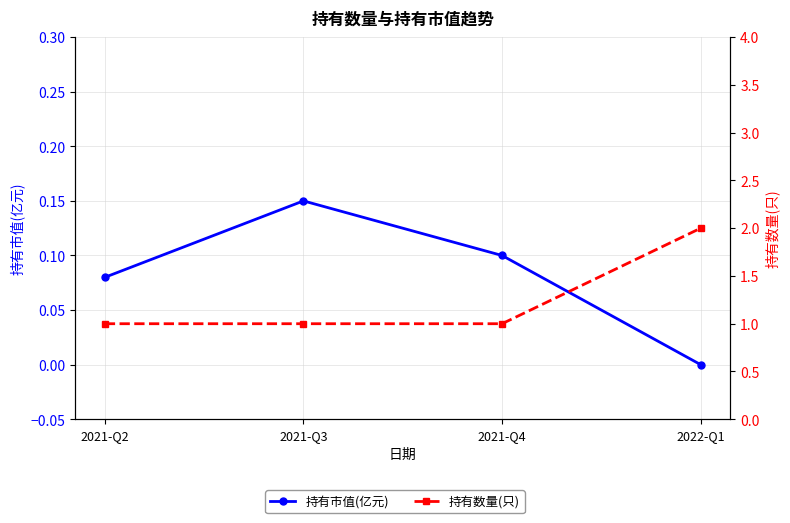

At which category is the sum across all series the highest?

2022-Q1